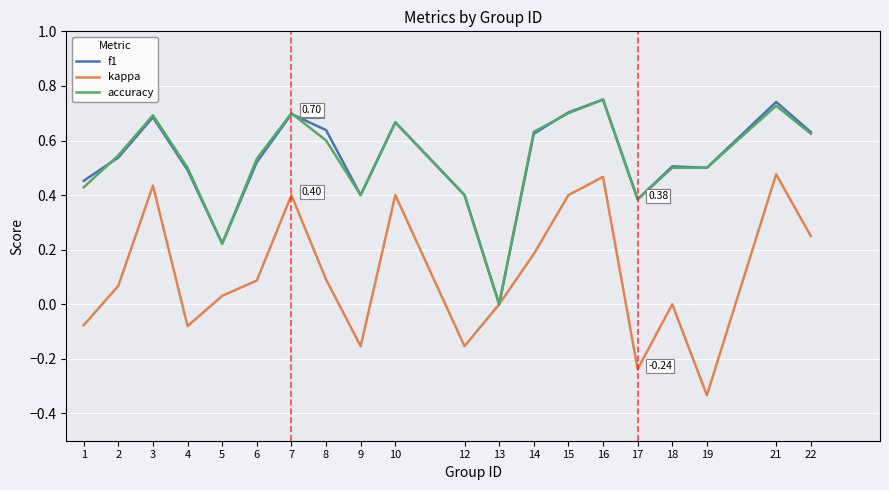

Which series changed the most between 2 and 22?

kappa